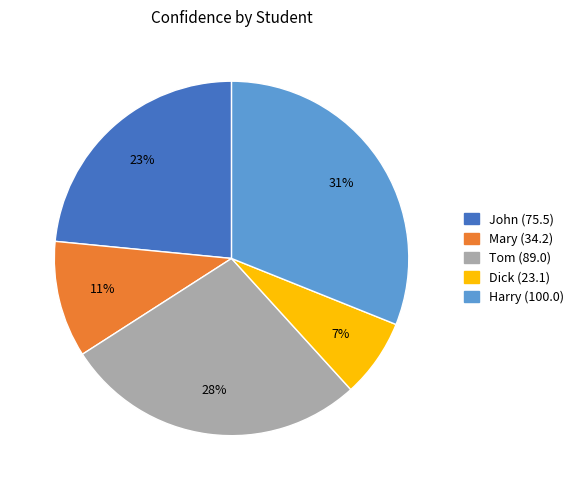

To the nearest percent, what percentage of the pie is Harry?

31%